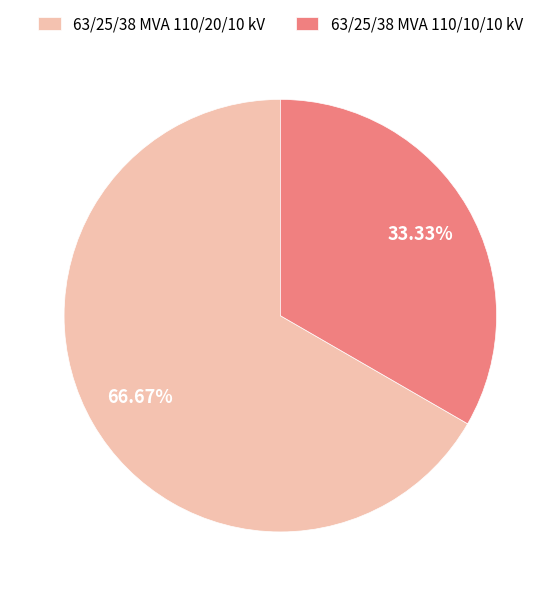

Does 63/25/38 MVA 110/10/10 kV represent more than half of the total?

No